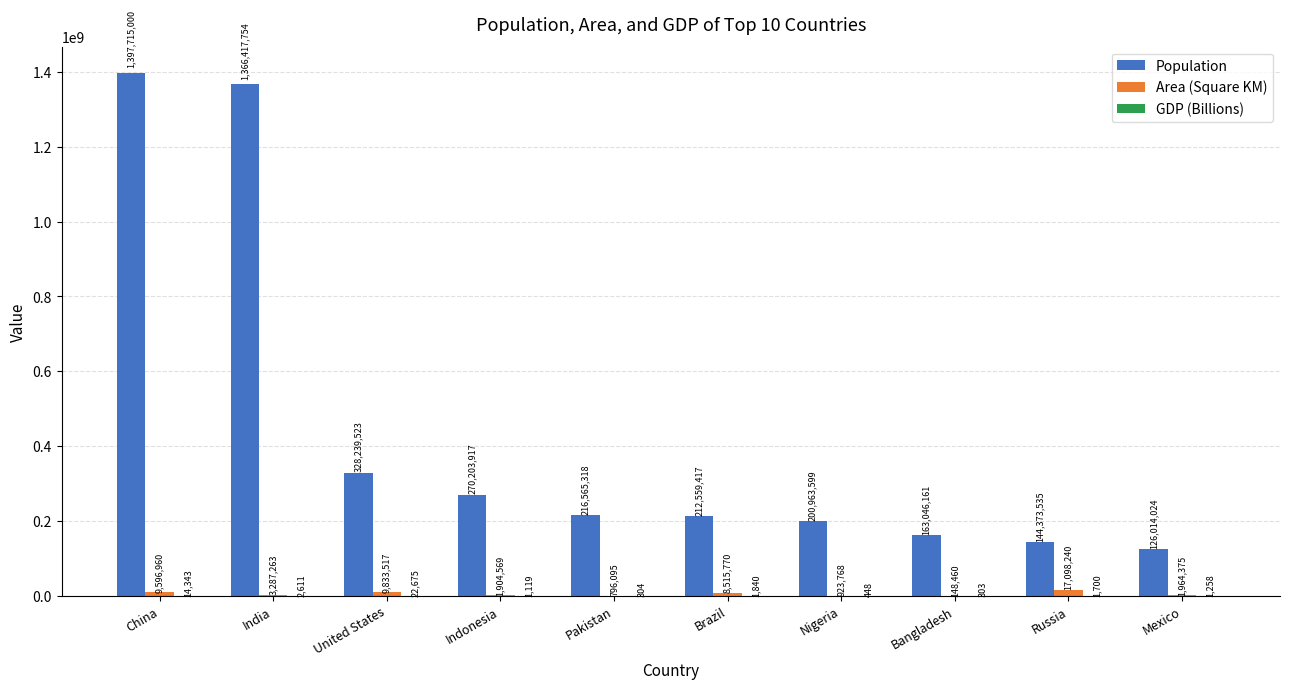

What is the total value across all series at Russia?

161473475